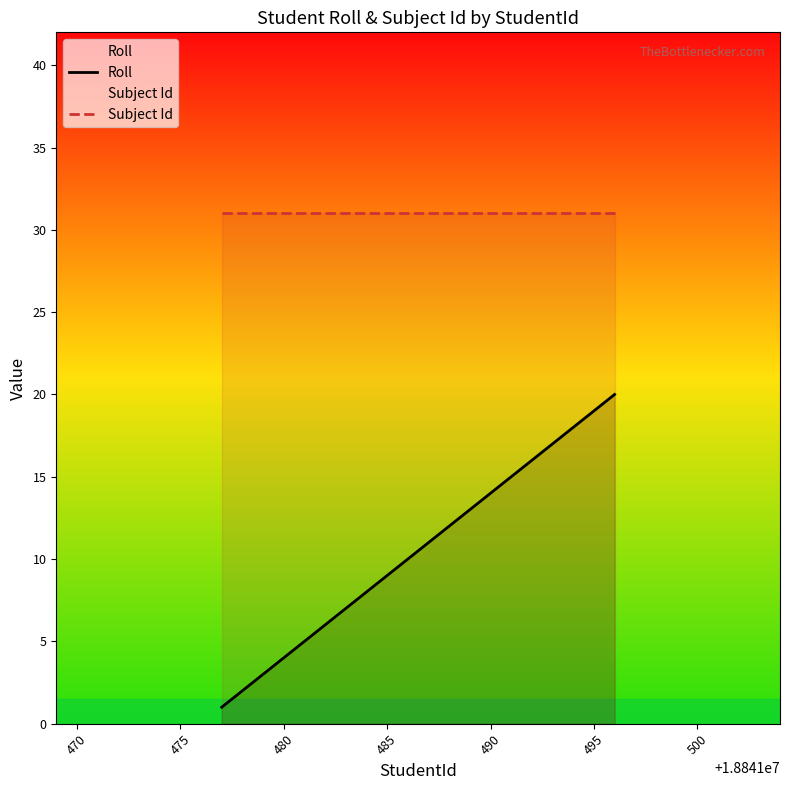

Rank the series by their average value, from highest to lowest.

Subject Id, Roll